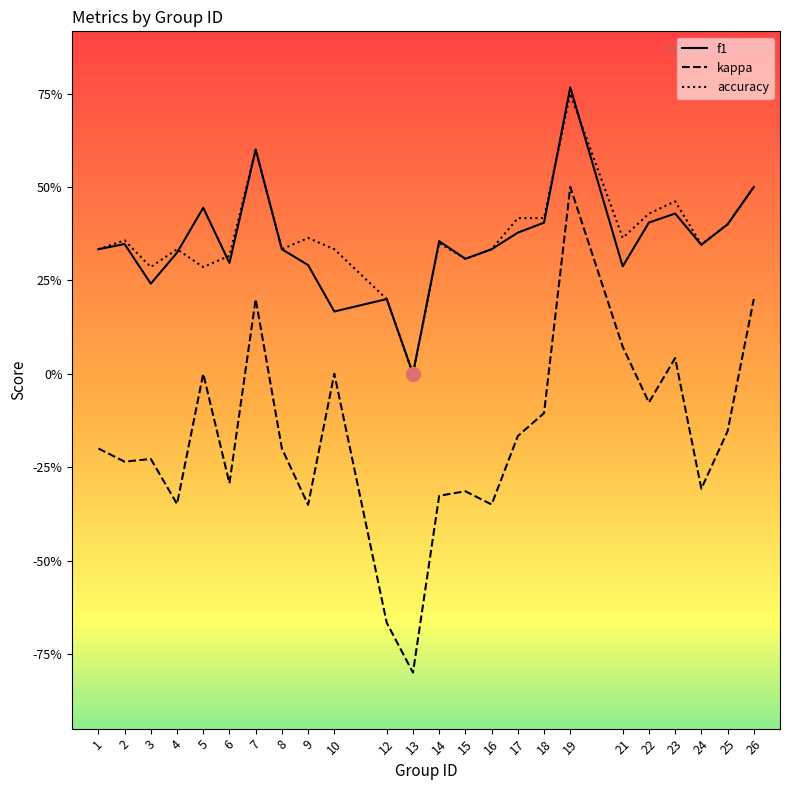

How many interior local valleys does the accuracy series have?

7